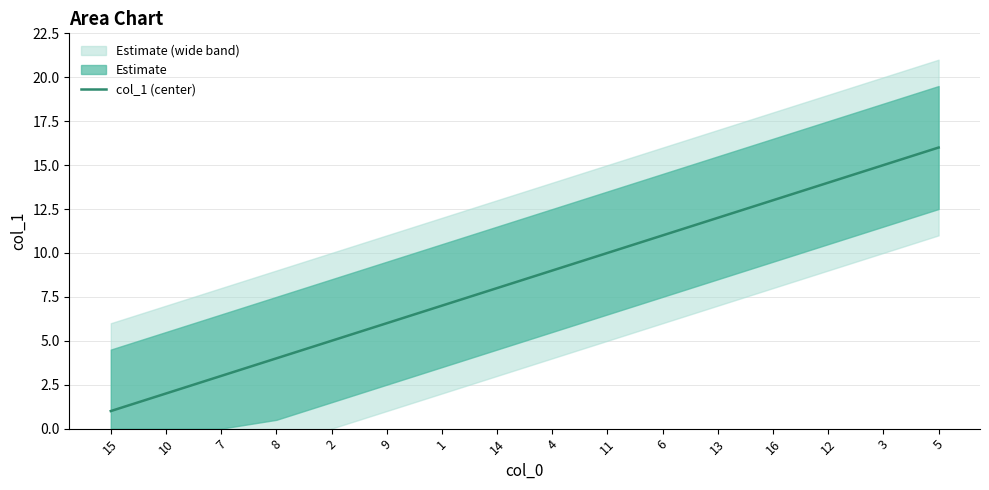

Which category has the highest value across all series?

5